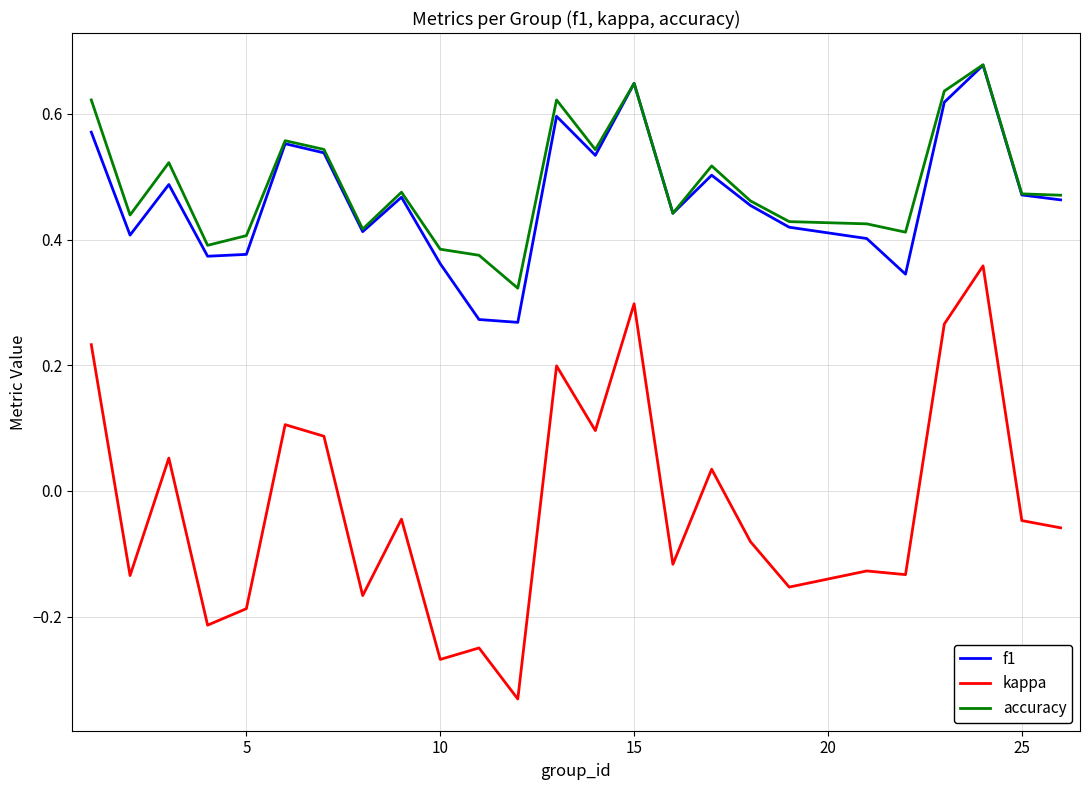

Which series has the largest range (max minus min)?

kappa